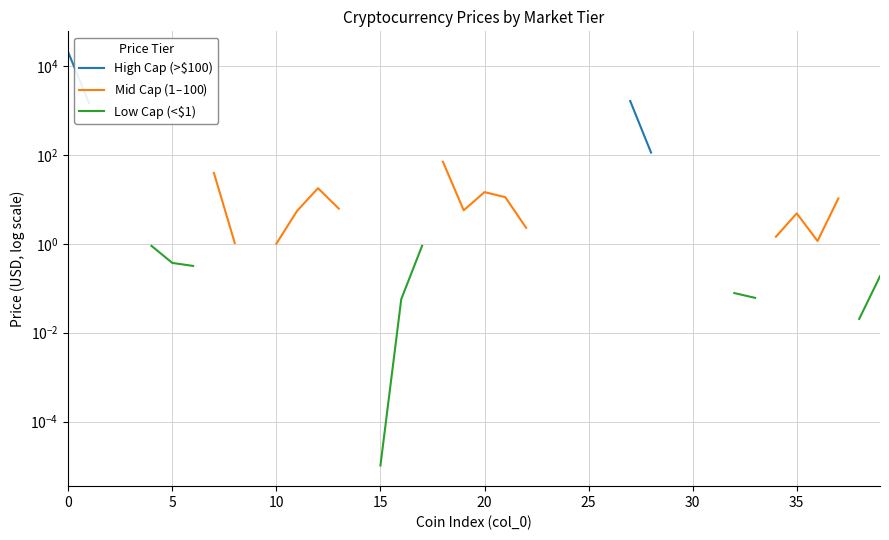

Which label corresponds to the smallest value in the chart?

15